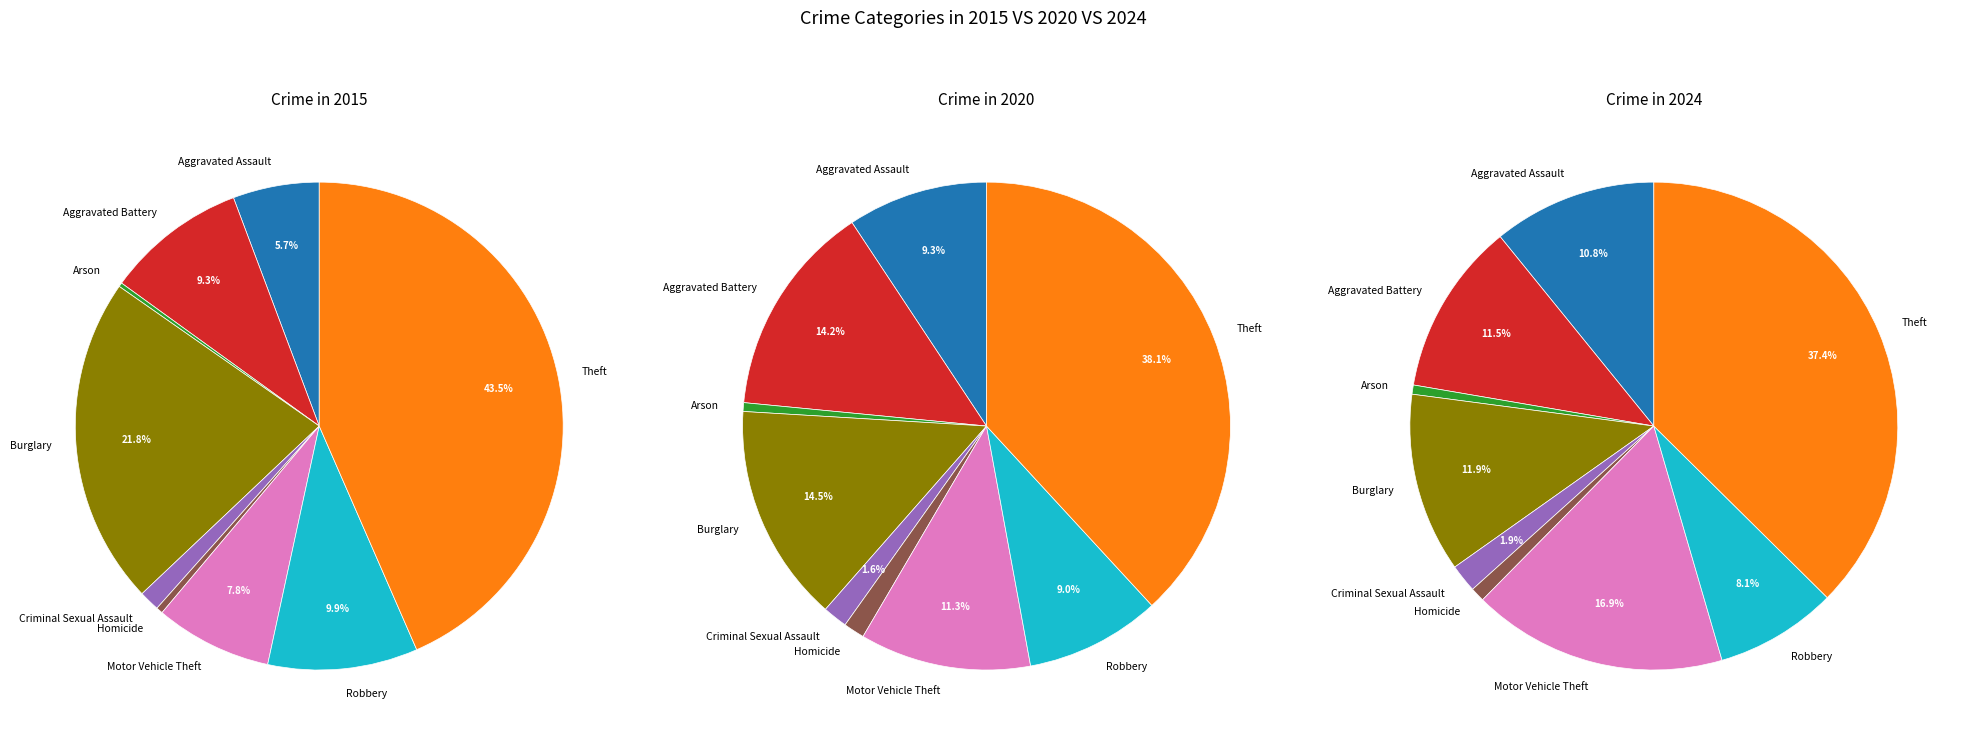

Does Motor Vehicle Theft account for over 50% of the chart?

No